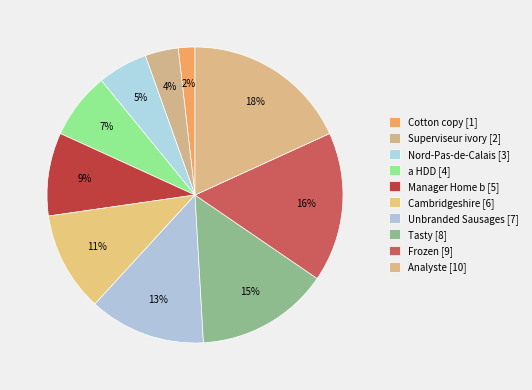

Does any single category account for the majority?

No